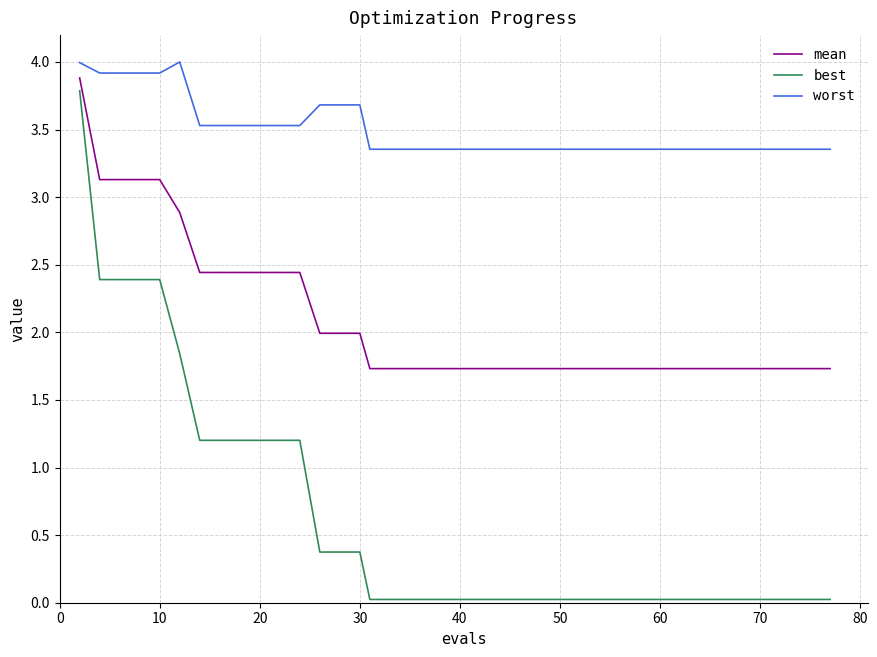

What is the minimum value for mean?

1.7